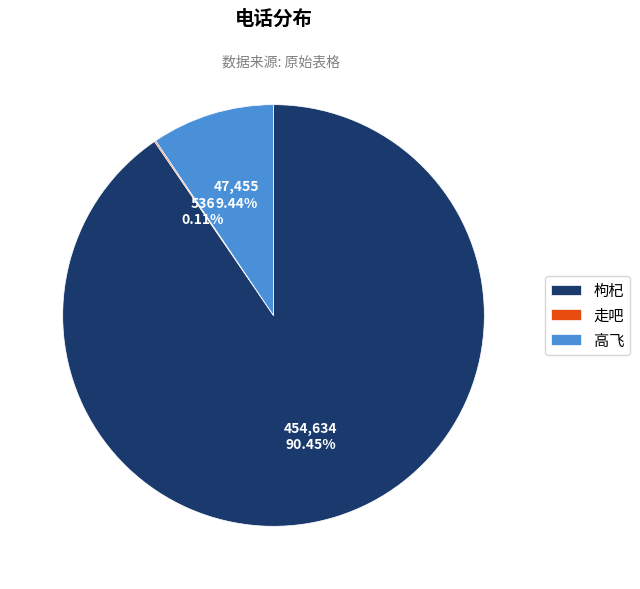

What percentage is the 高飞 slice, to the nearest percent?

9%